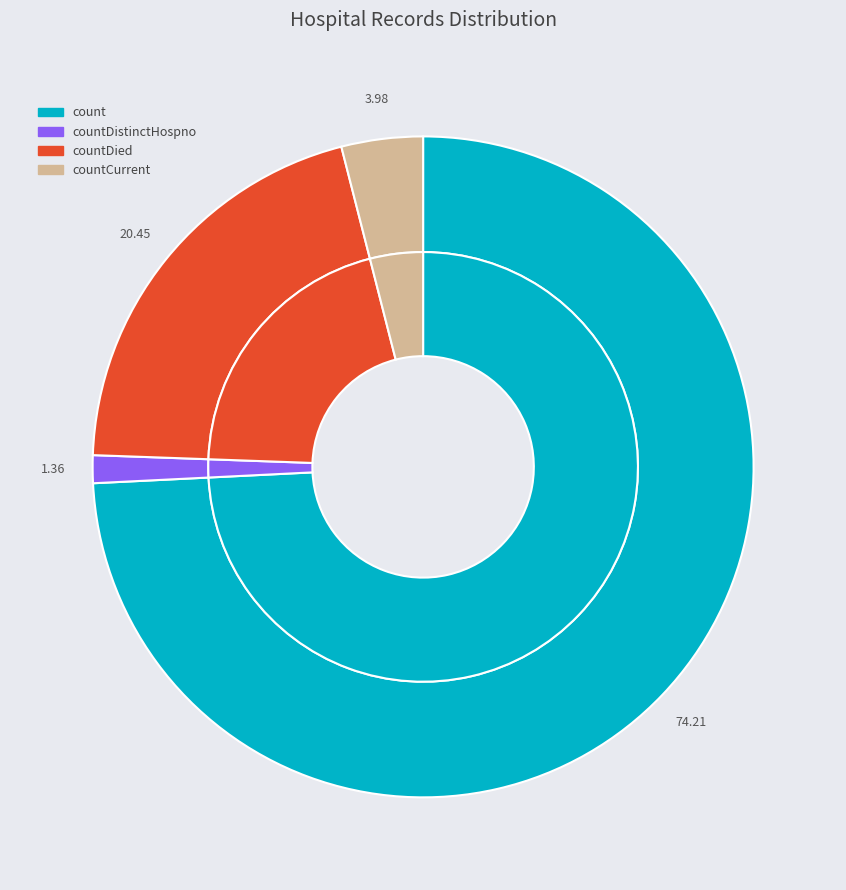

Approximately how many times larger is the value at countDistinctHospno compared to countCurrent?

0.3